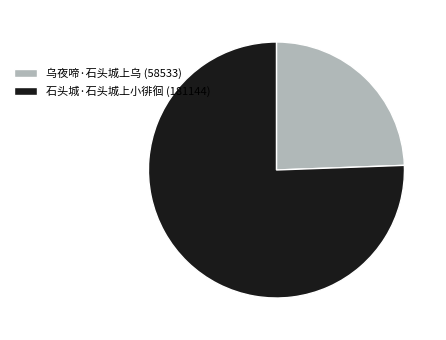

True or false: 石头城·石头城上小徘徊 accounts for 76% of the total.

True